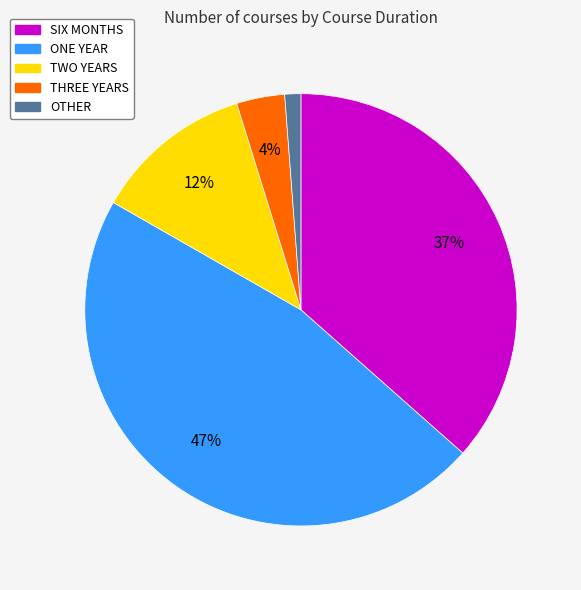

Is it true that SIX MONTHS is 37% of the pie?

True